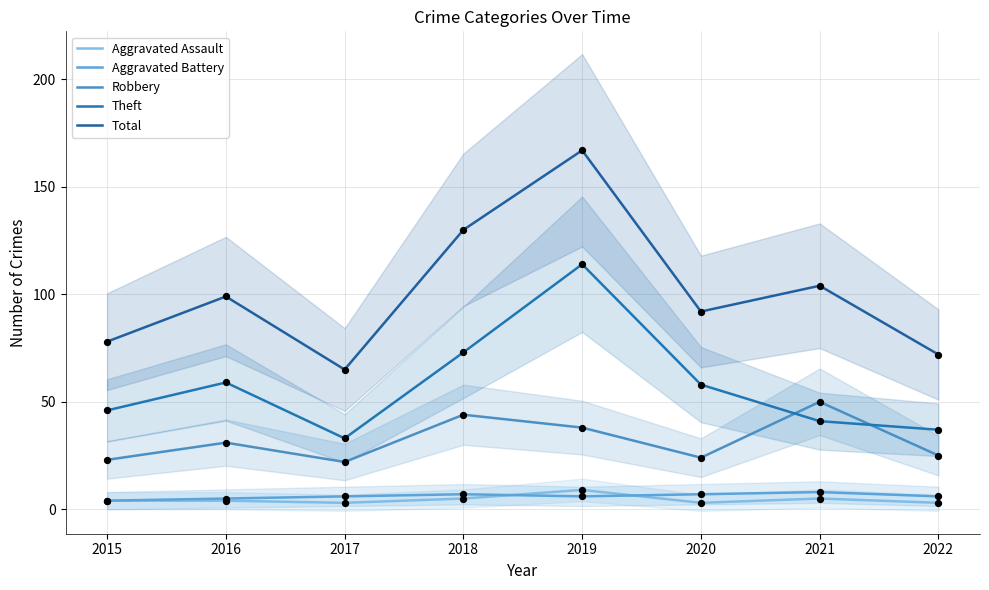

Which series has the widest spread of Y values?

Total